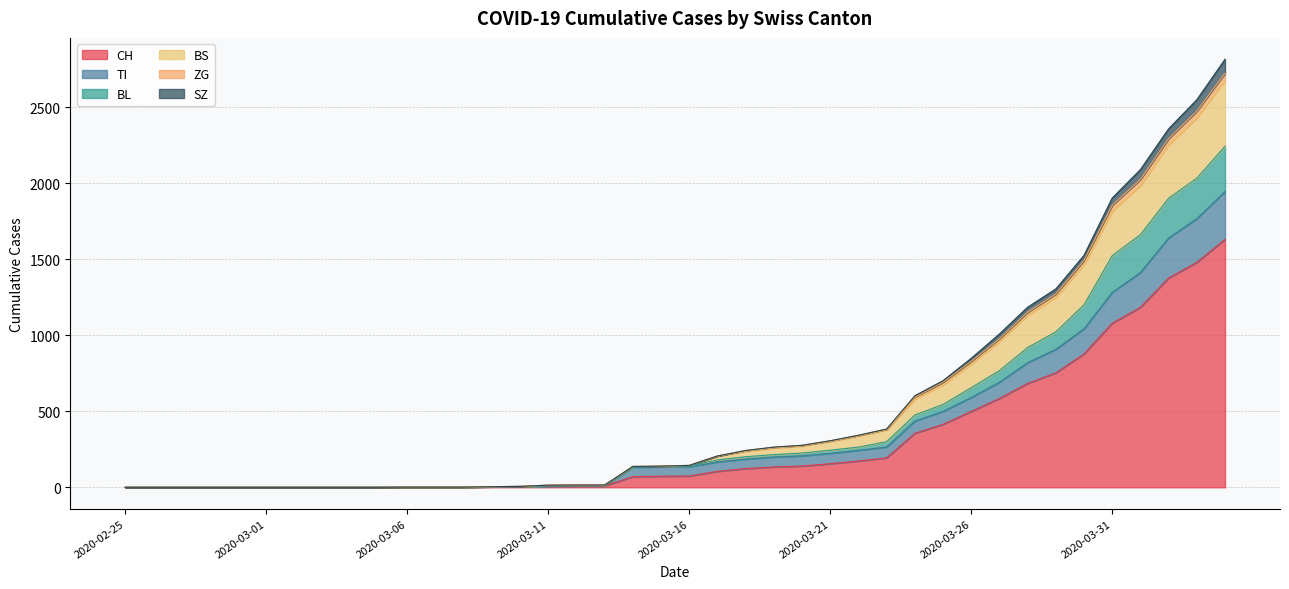

The value of BS at 2020-03-02 is 1803. True or false?

False